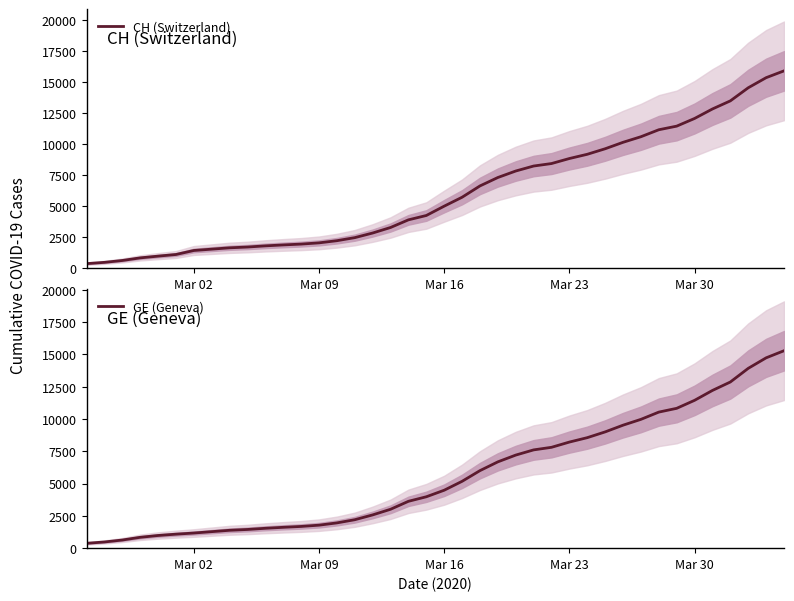

What is the maximum value for GE (Geneva)?

15284